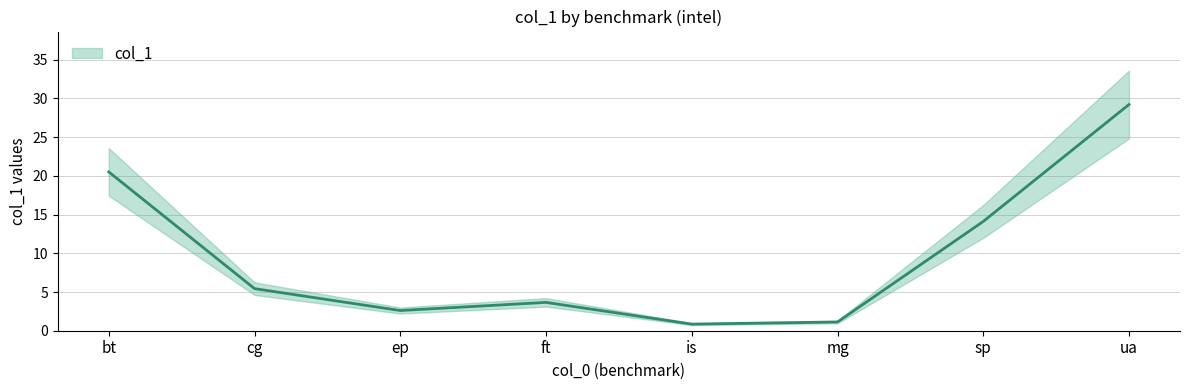

What position from the left is bt?

1